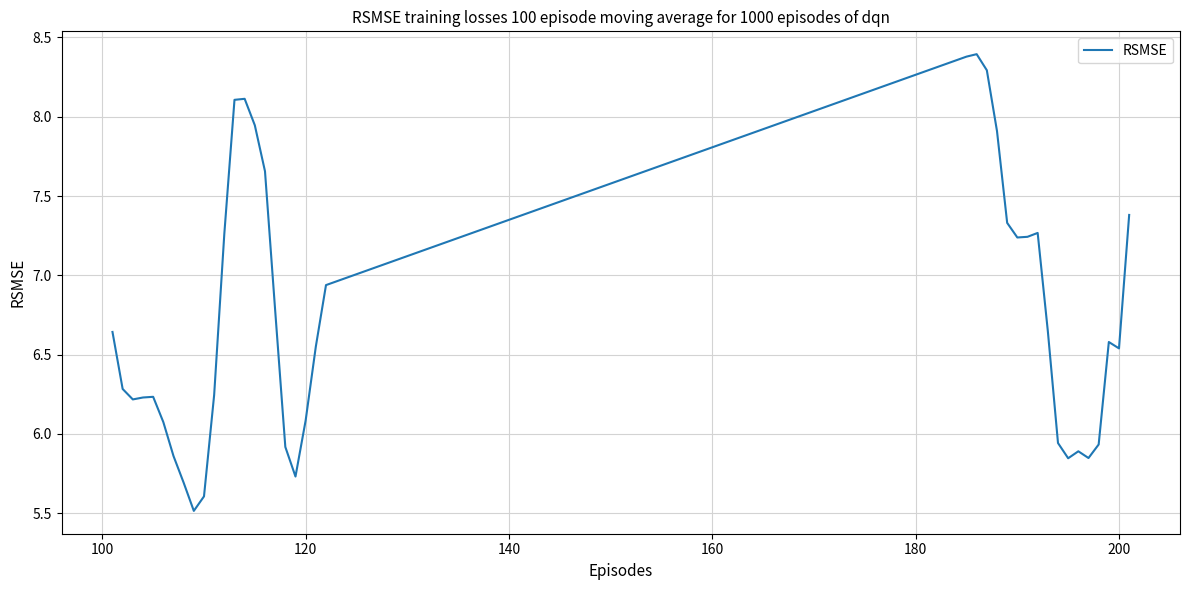

Is this an area chart (filled region under the line)?

No